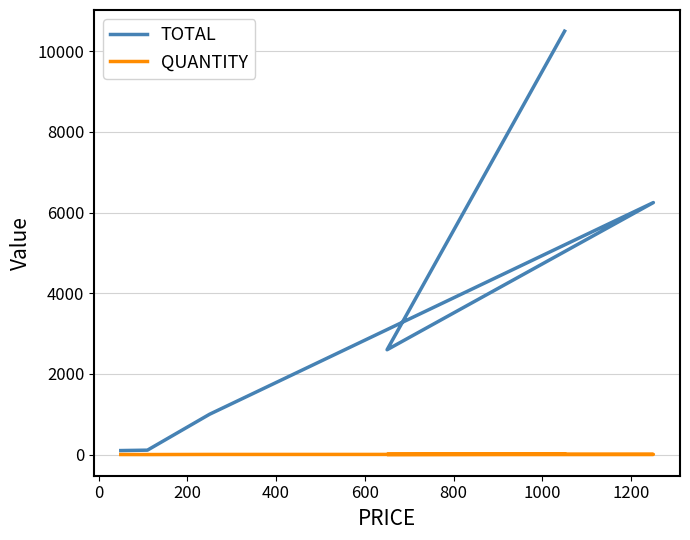

What are all the series names shown in the legend?

TOTAL, QUANTITY